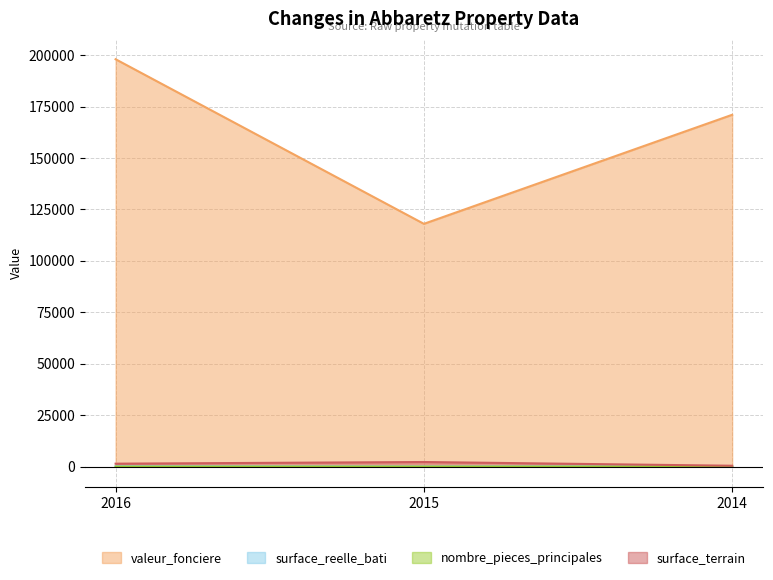

Count the surface_terrain values in the range 420 to 2235.

3